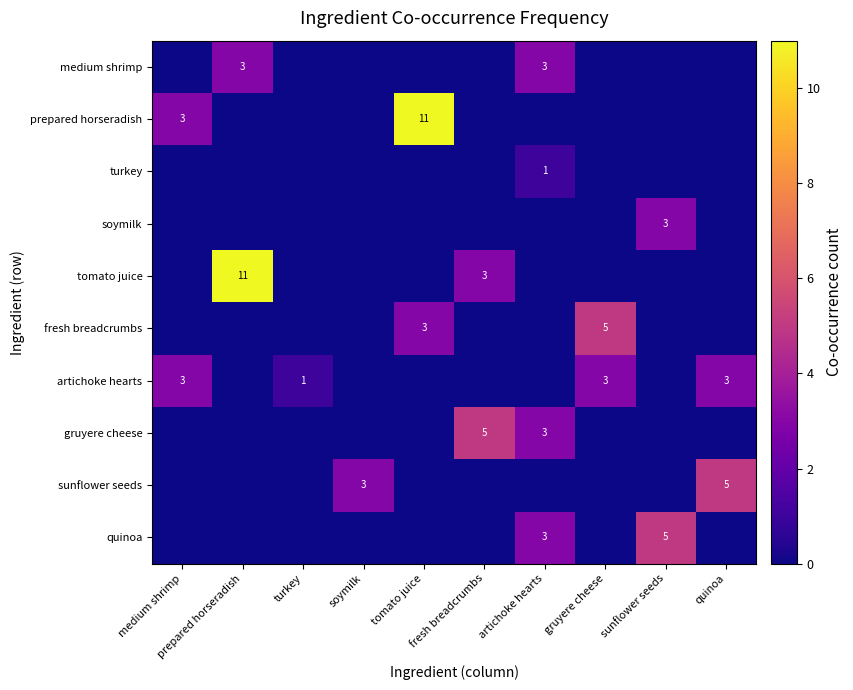

At how many categories does at least one series exceed 8?

2